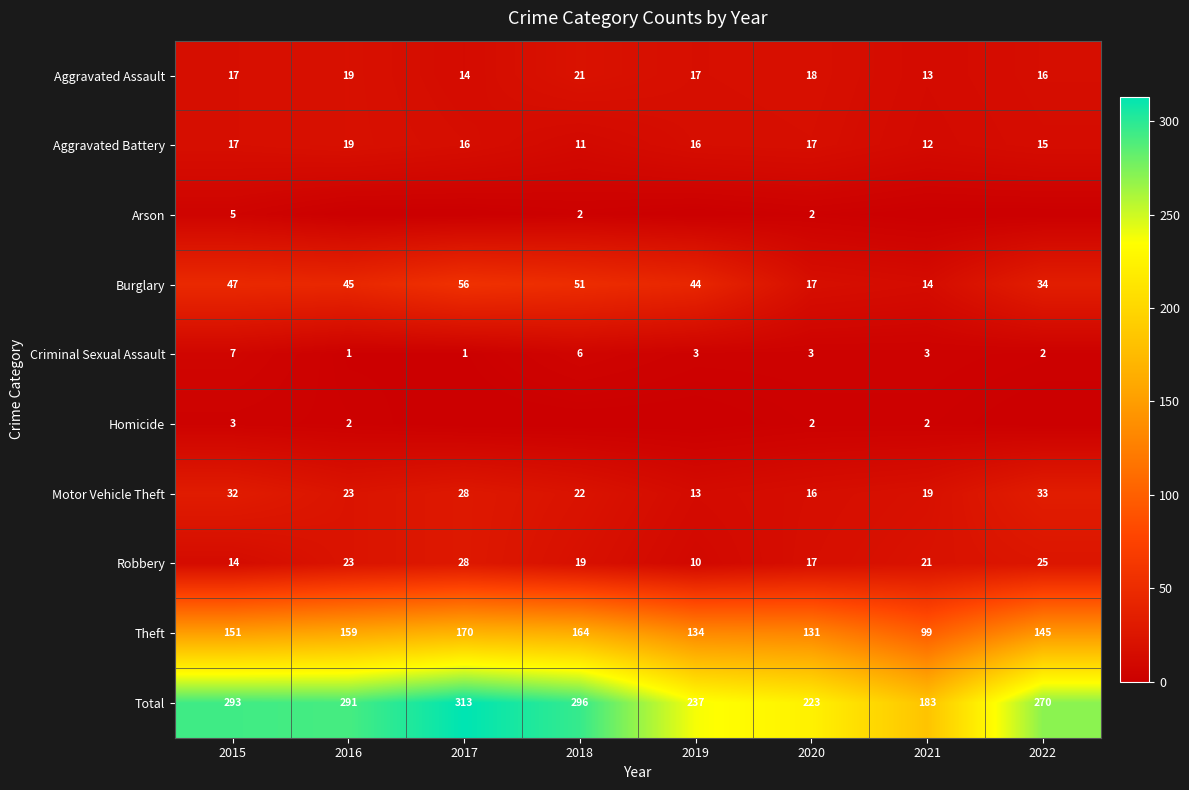

At which category does the chart reach its minimum across all series?

2016